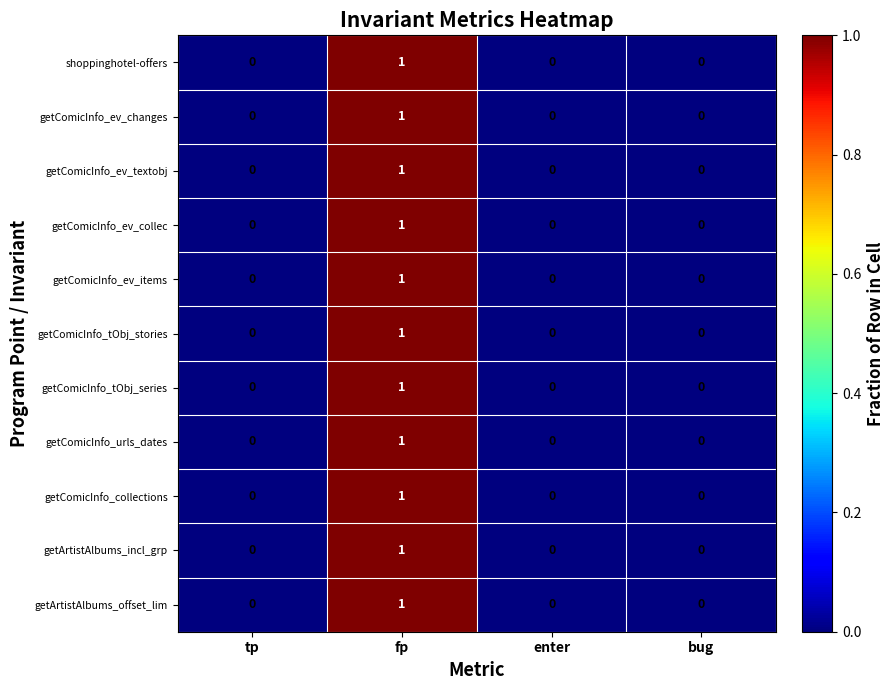

Count the number of categories in the chart.

4